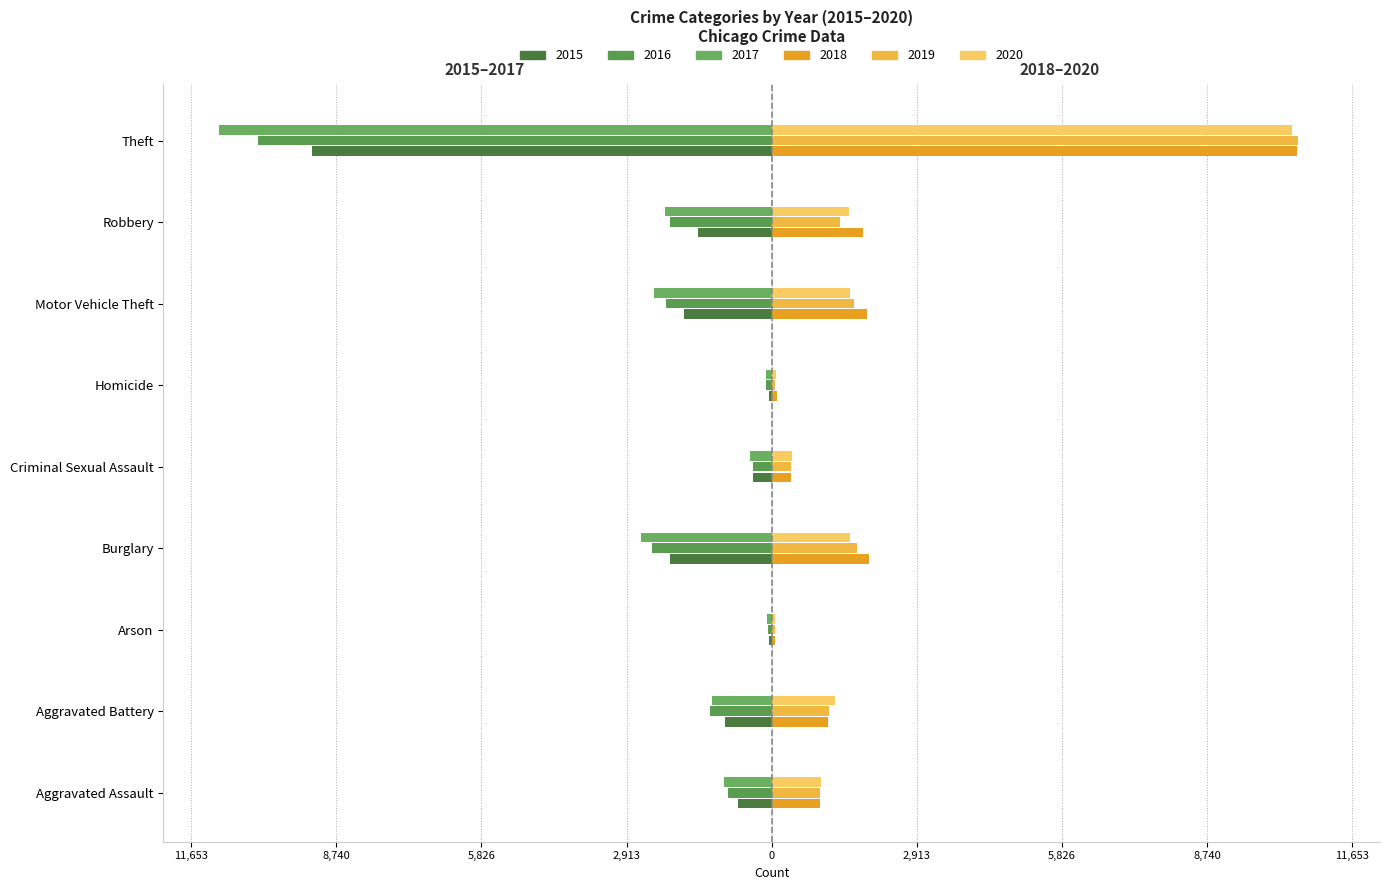

What is the sum of the 2015 values at Theft and Arson?

-9270